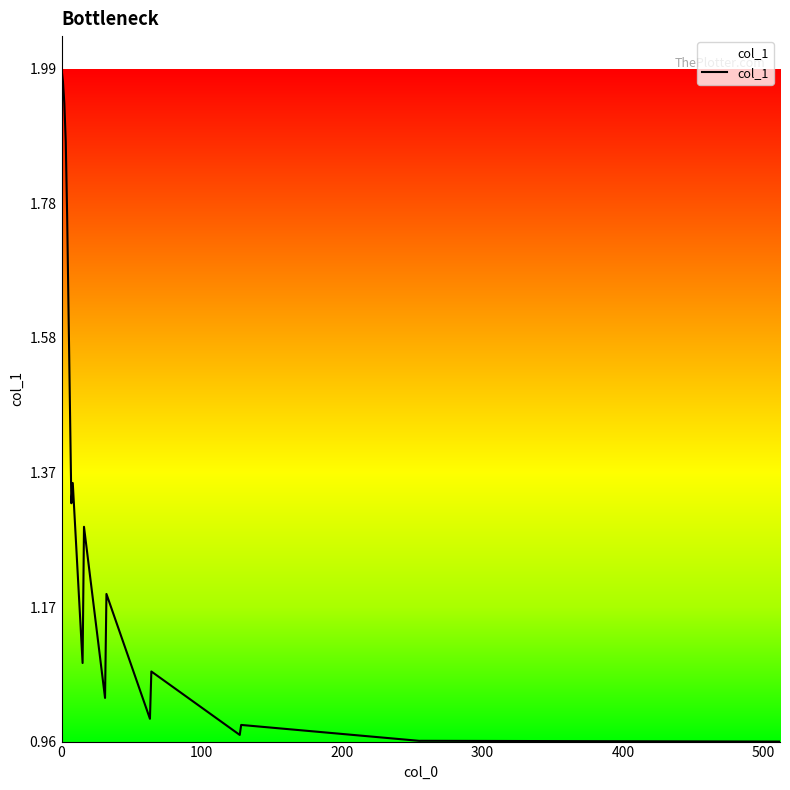

Does the chart have visible grid lines?

No